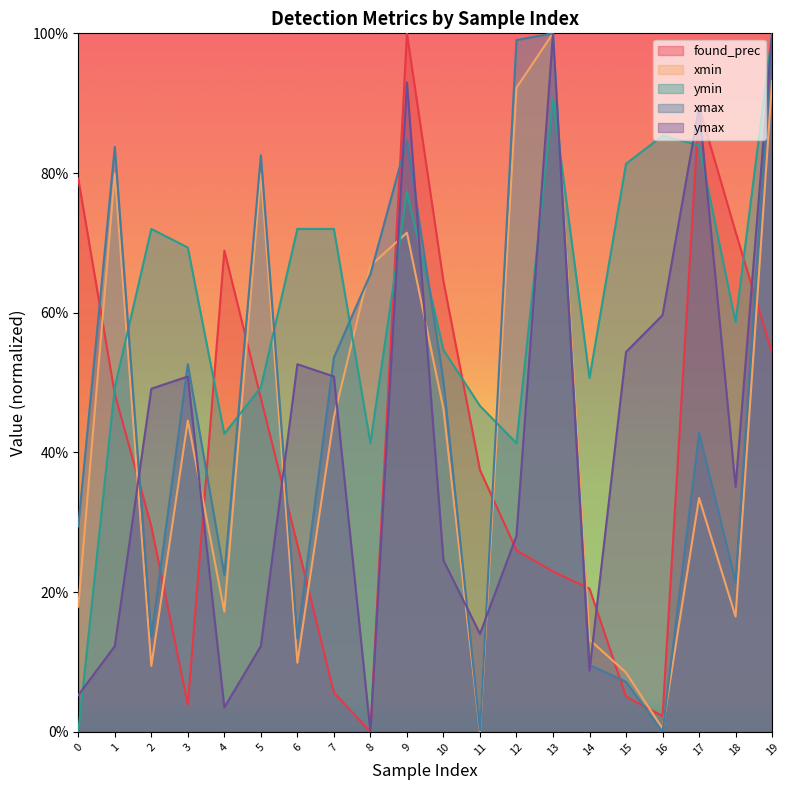

What is the difference between the second highest and second lowest values in the ymax series?

1.0